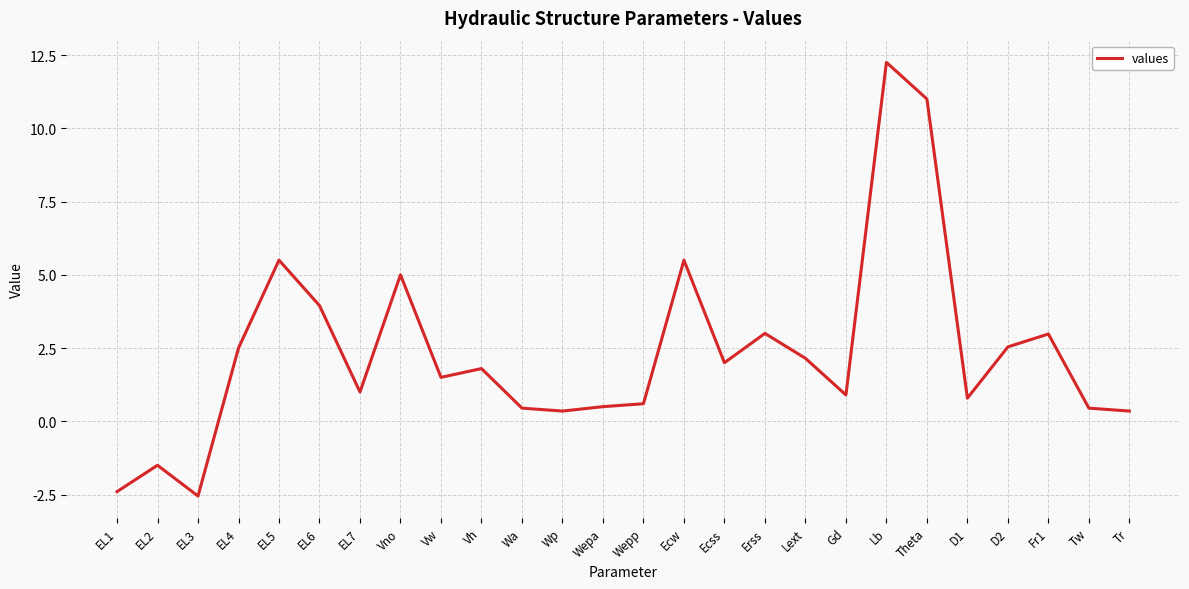

What position from the right is Wp?

15